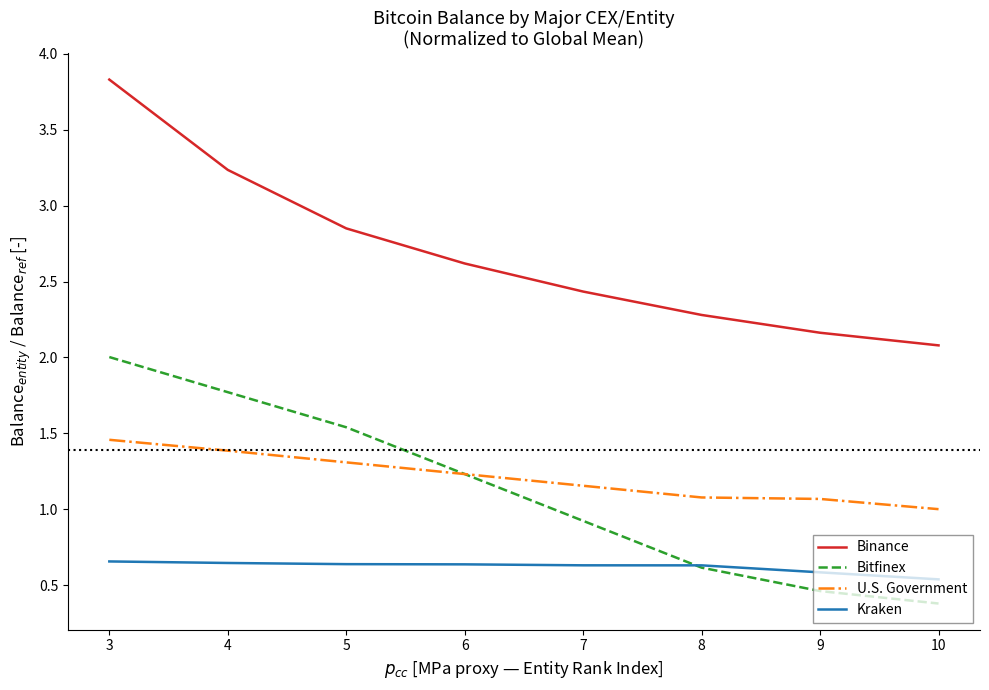

Rank the series at 9 from lowest to highest value.

Bitfinex, Kraken, U.S. Government, Binance